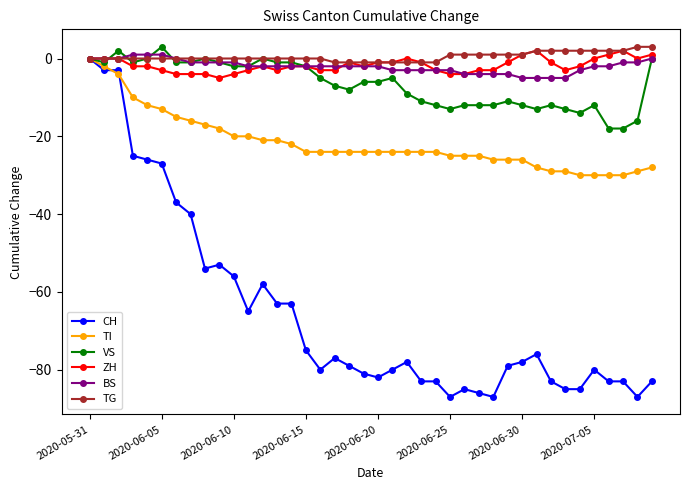

What is the value of the CH point at the 36th from the left?

-80